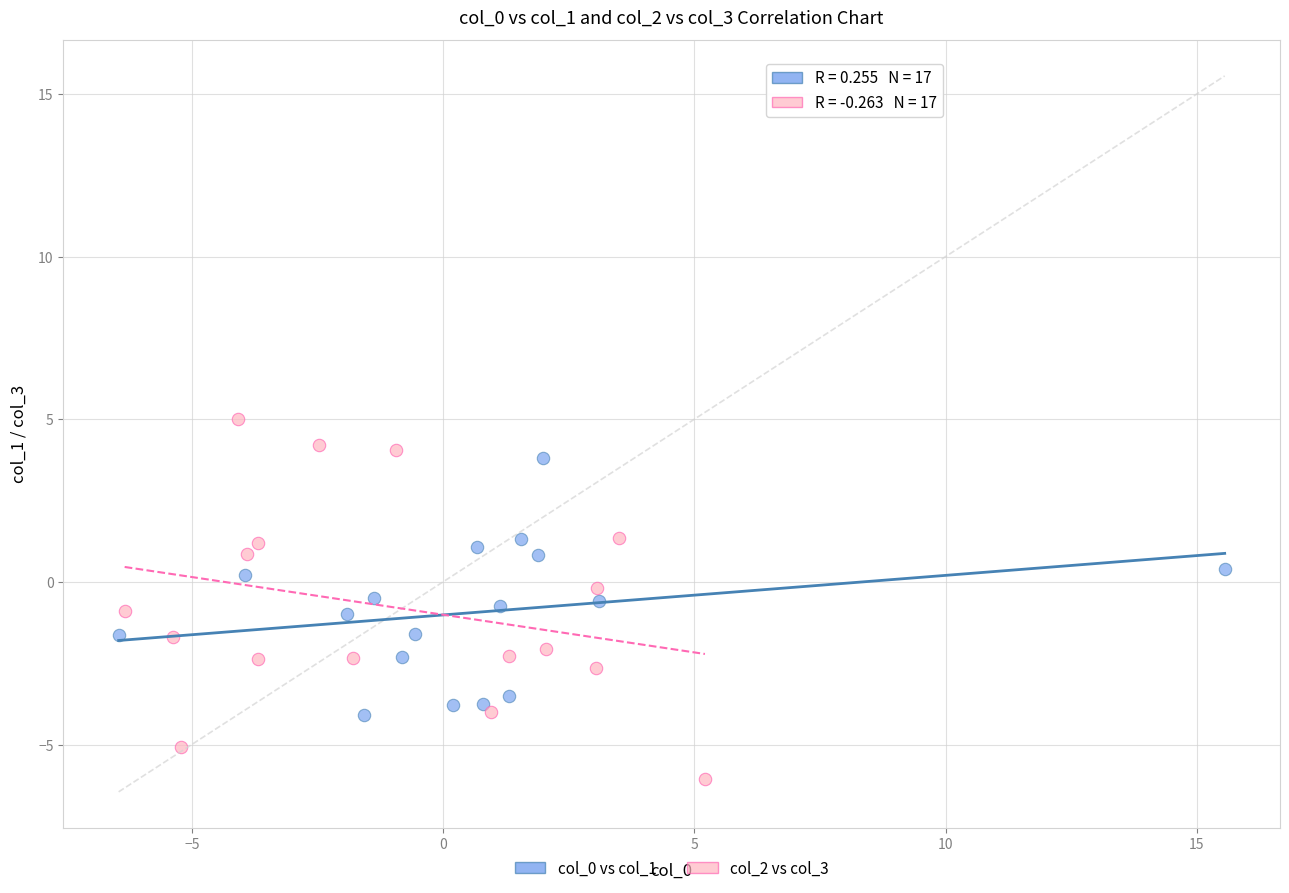

Which series contains the highest Y value?

col_2 vs col_3